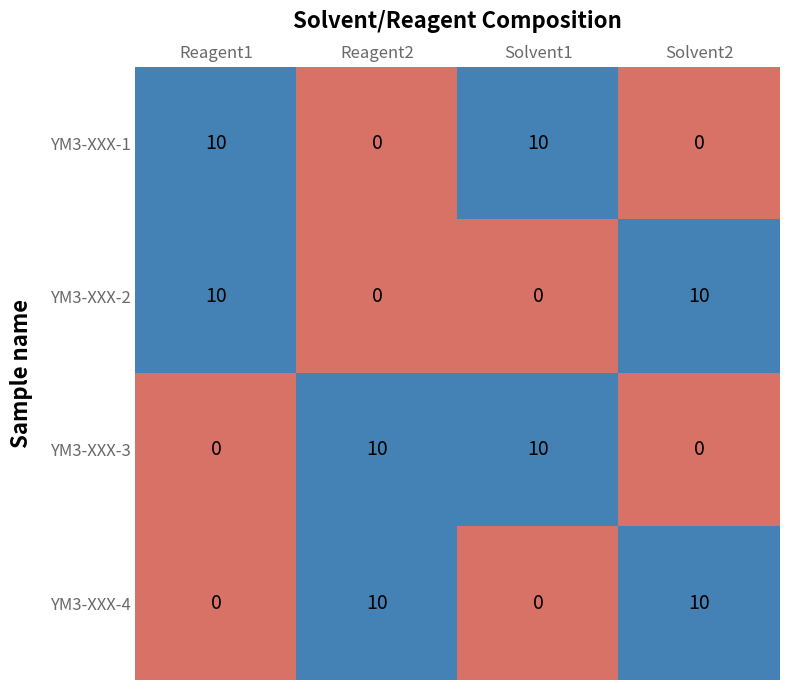

The YM3-XXX-1 series shows 0 at Solvent2. True or false?

True